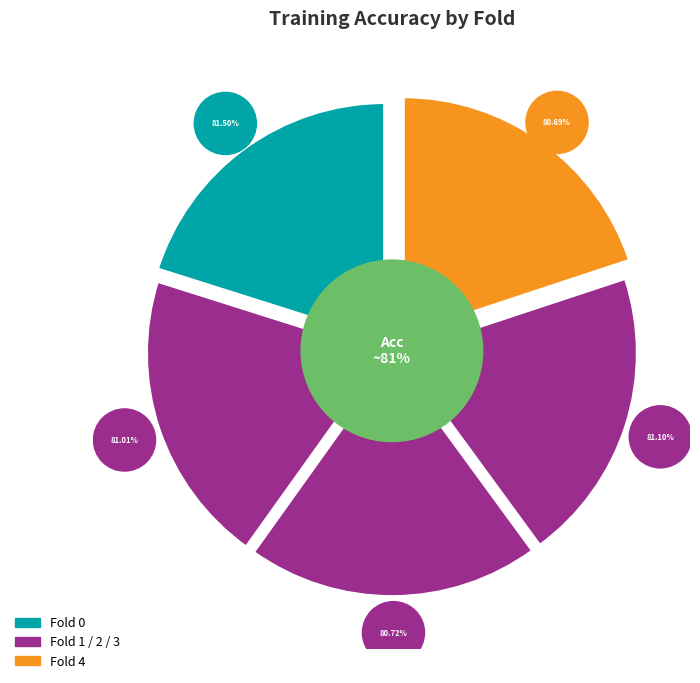

To the nearest percent, what portion does Fold 3 represent?

20%